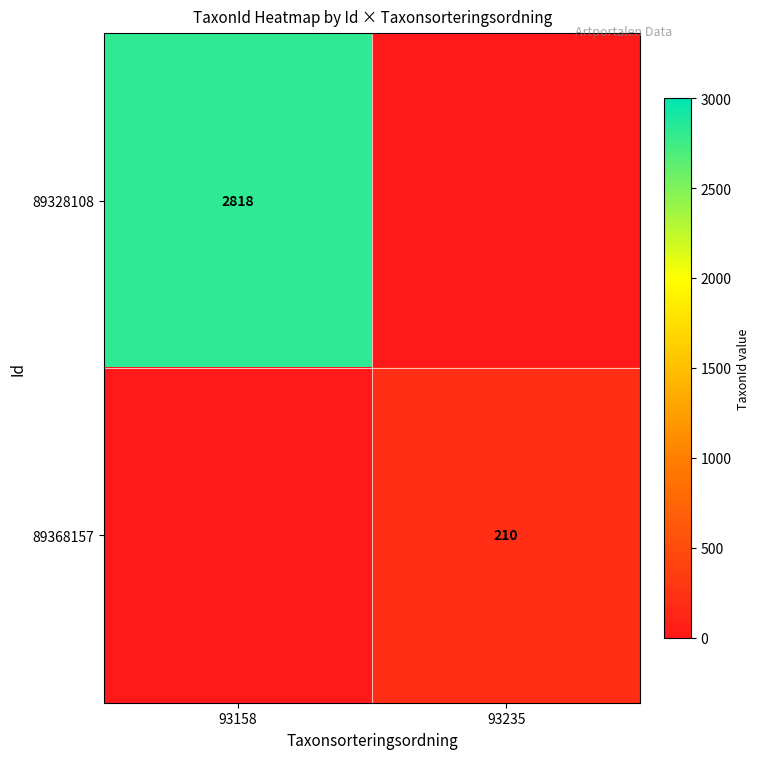

True or false: 89328108 has a value of 2818 at 93158.

True